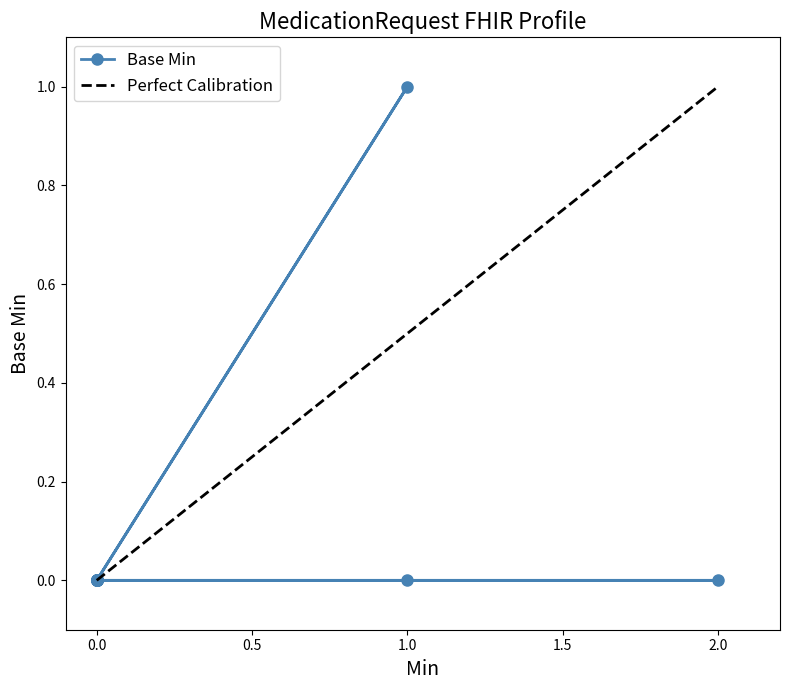

How many distinct data groups are displayed?

1